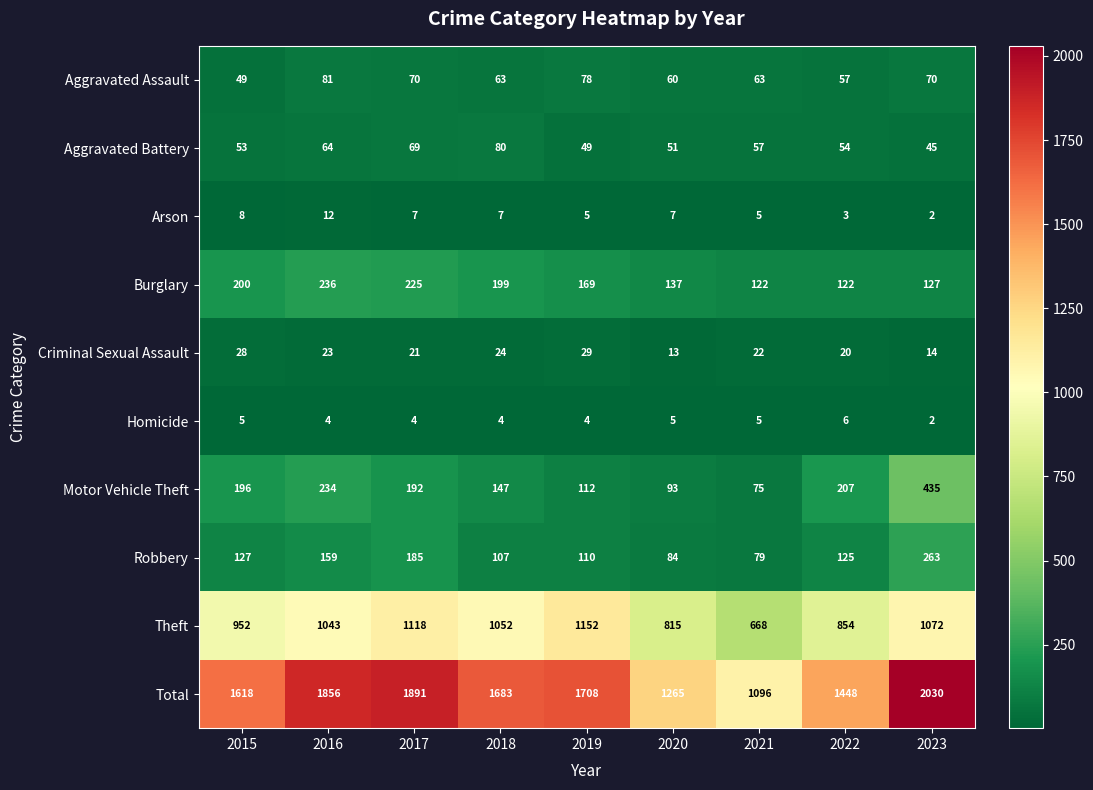

What is the total value across all series at 2019?

3416